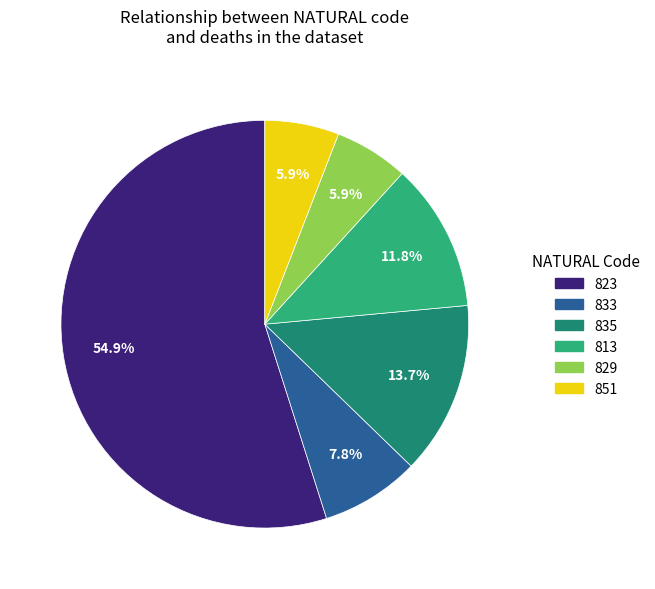

The 833 slice represents 15% of the pie. True or false?

False